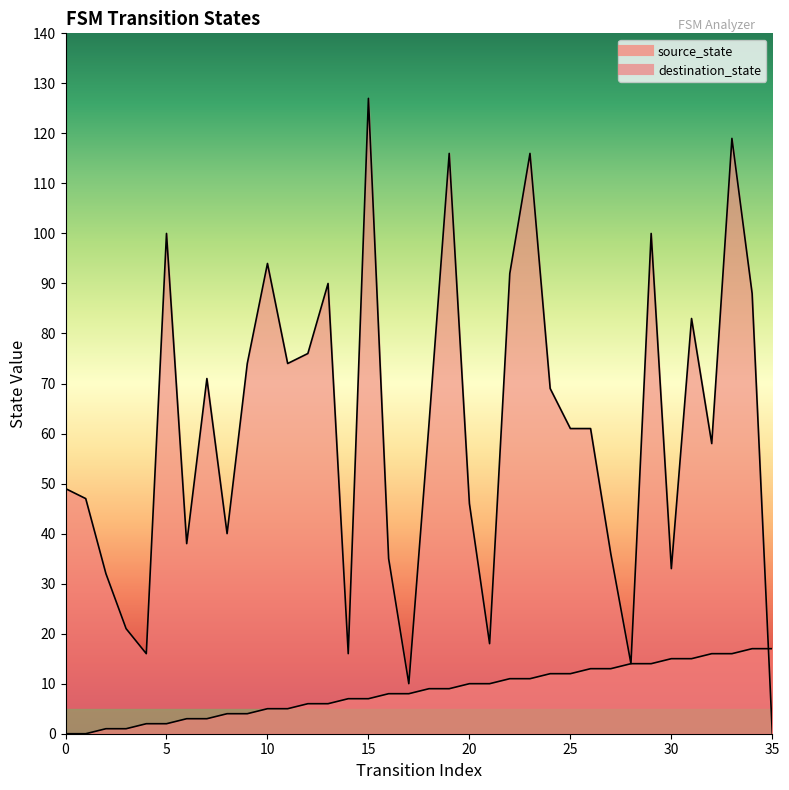

In destination_state, how many points are lower than both neighbors (excluding endpoints)?

10